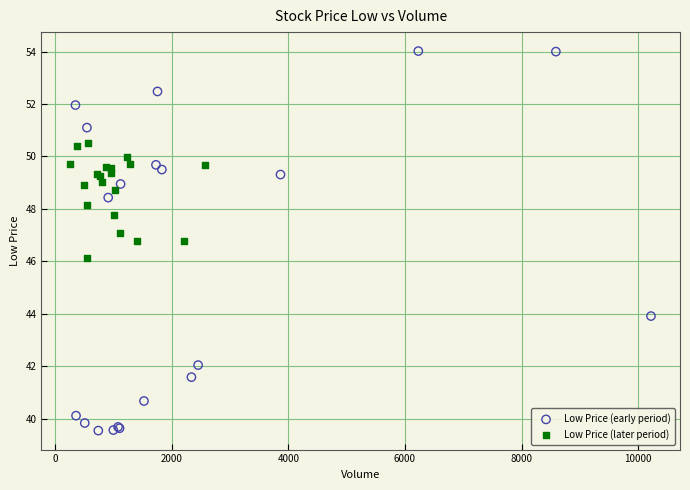

Which series contains the highest Y value?

Low Price (early period)